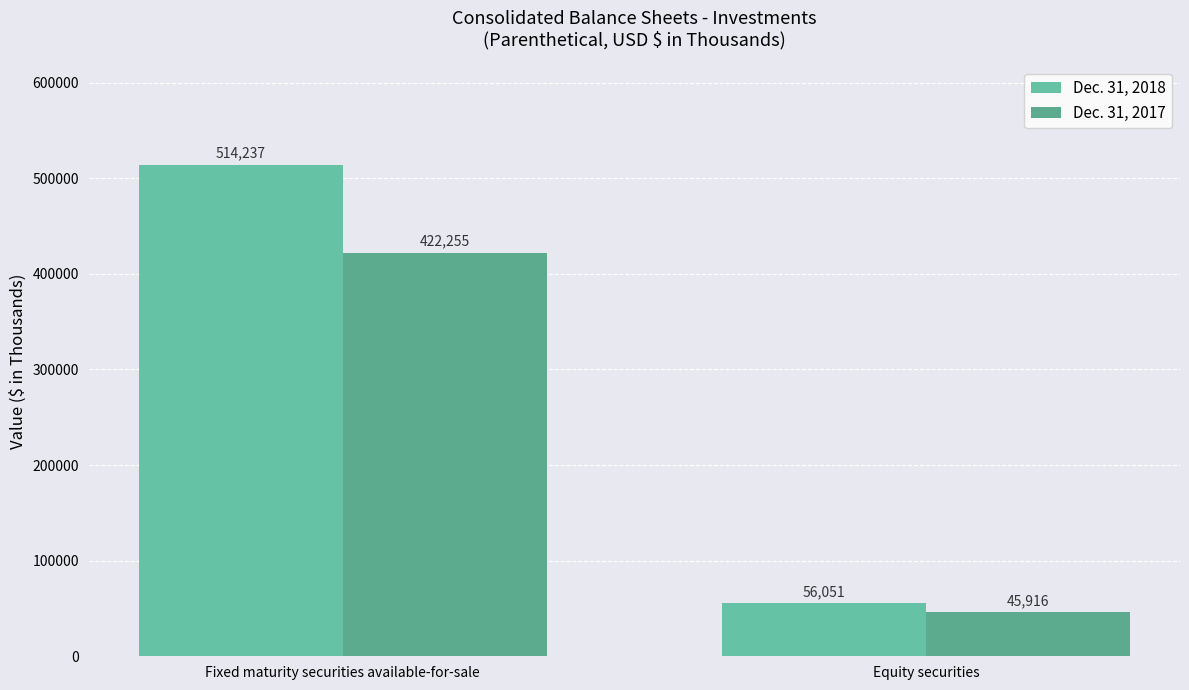

Reading right to left, transcribe all the data shown in this chart.

Dec. 31, 2018: Equity securities=56051	Fixed maturity securities available-for-sale=514237
Dec. 31, 2017: Equity securities=45916	Fixed maturity securities available-for-sale=422255